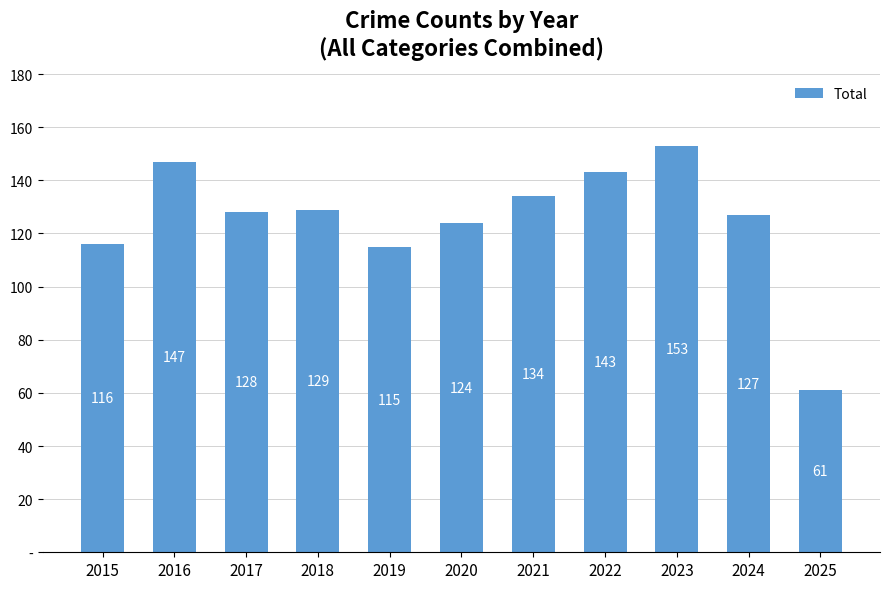

Rank the categories by value from highest to lowest.

2023, 2016, 2022, 2021, 2018, 2017, 2024, 2020, 2015, 2019, 2025